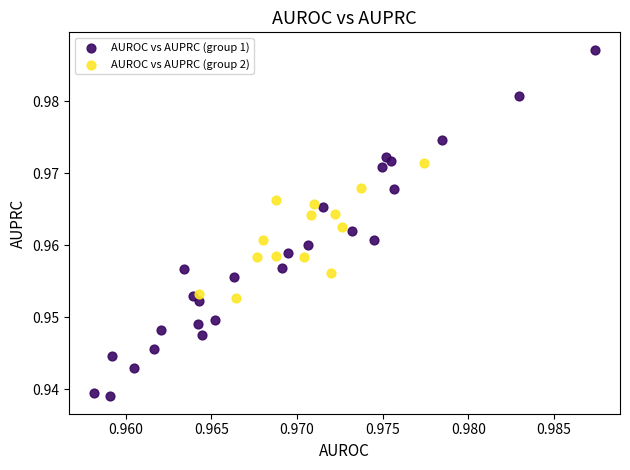

Which series has the widest spread of Y values?

AUROC vs AUPRC (group 1)